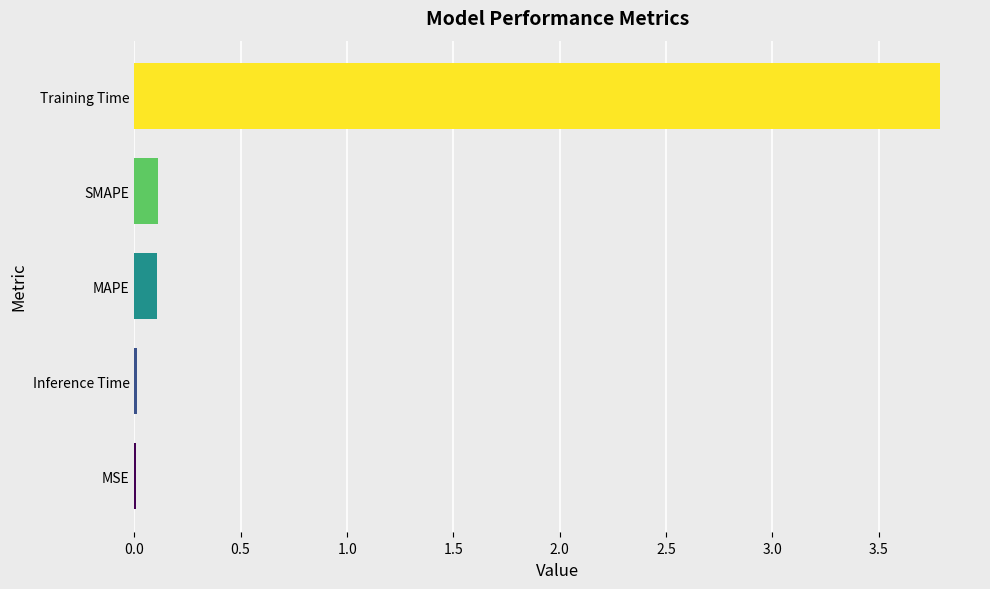

What is the difference between the maximum and minimum values?

3.8